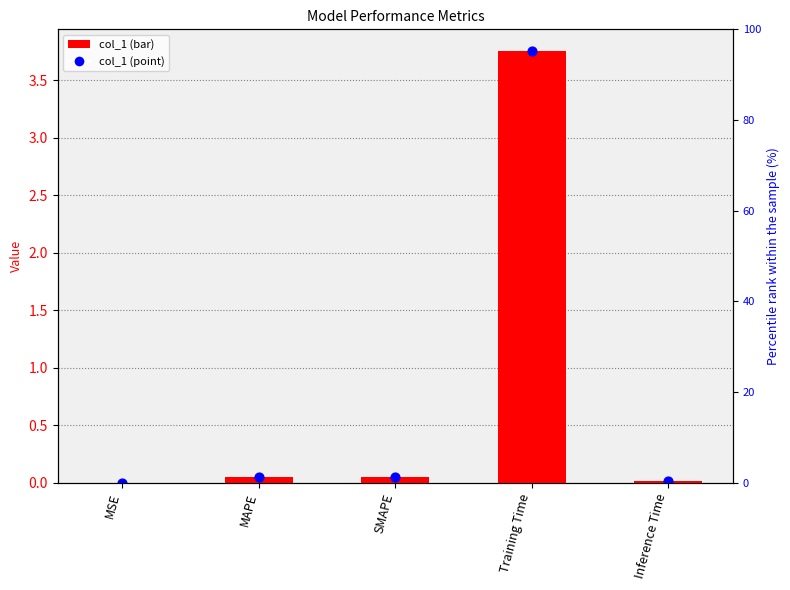

What are all the series names shown in the legend?

col_1, col_1 point